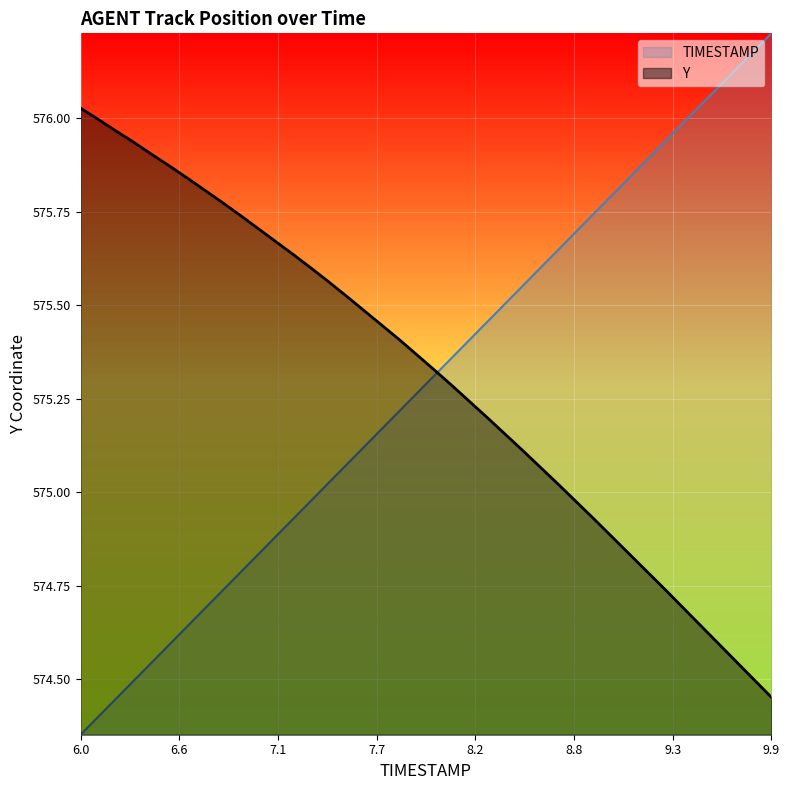

Which series ends up on top after the final intersection of TIMESTAMP and Y?

TIMESTAMP